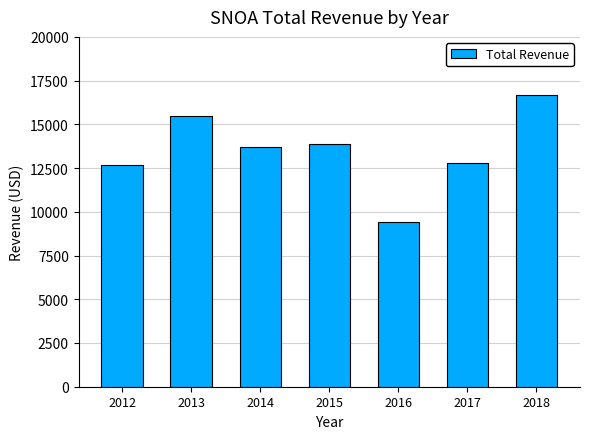

At which label is the value closest to 13050?

2017